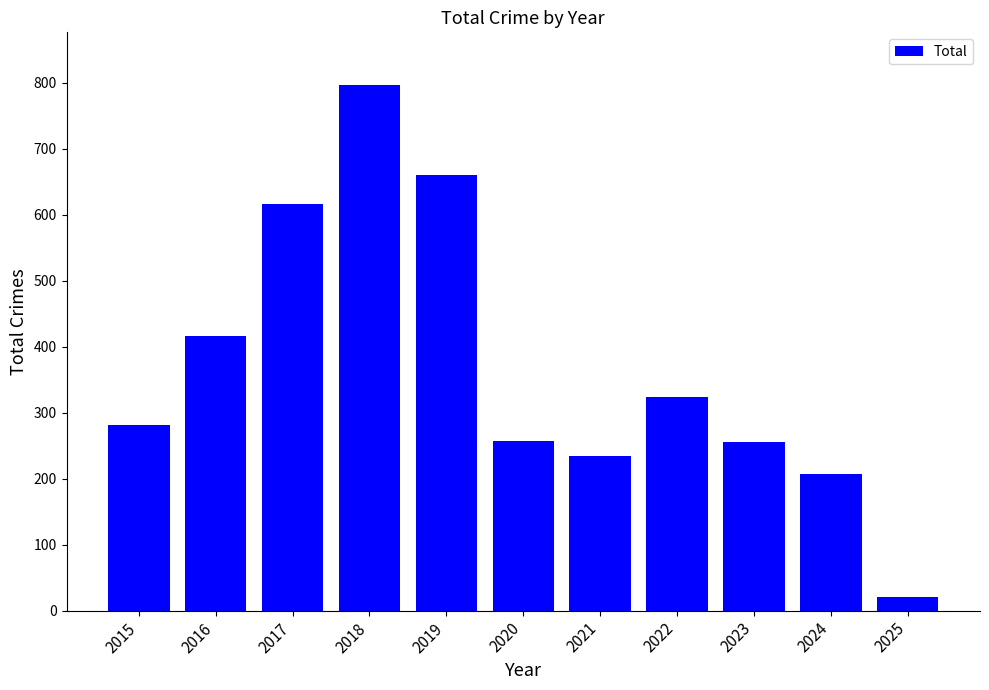

What is the approximate value at 2018?

797